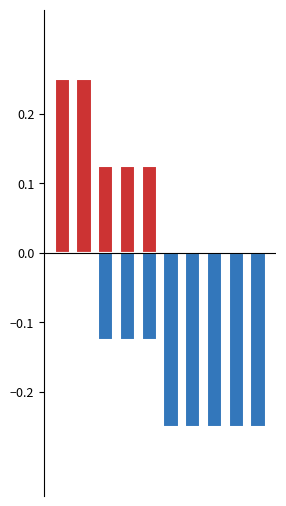

Reading left to right, list all the values displayed in this chart.

output_1: 0=0.2	1=0.2	2=0.1	3=0.1	4=0.1	5=0.0	6=0.0	7=0.0	8=0.0	9=0.0
output_0: 0=0.0	1=0.0	2=-0.1	3=-0.1	4=-0.1	5=-0.2	6=-0.2	7=-0.2	8=-0.2	9=-0.2